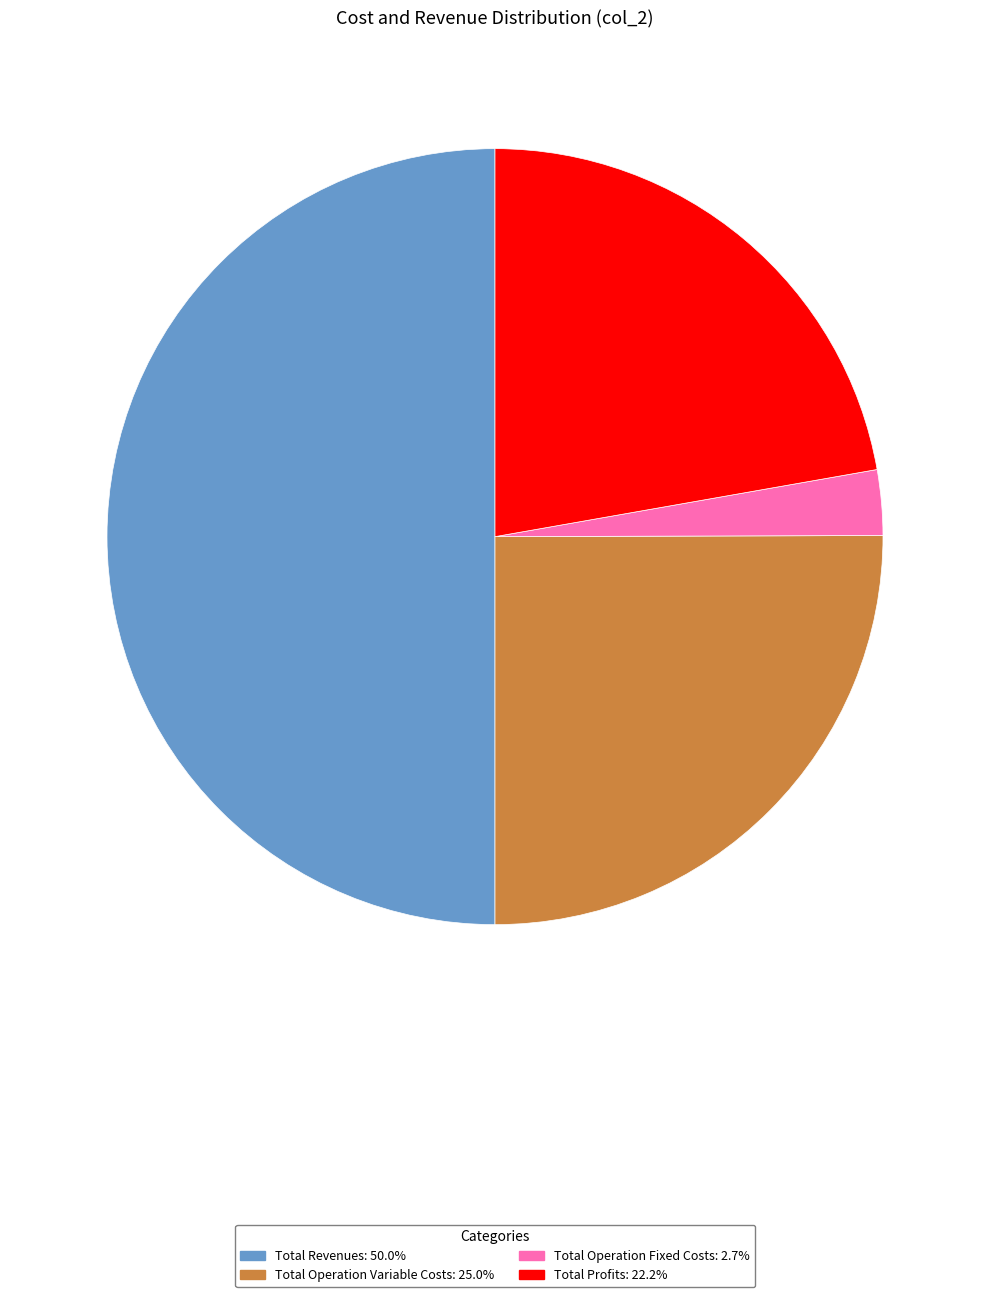

What is the largest slice in the pie chart?

Total Revenues